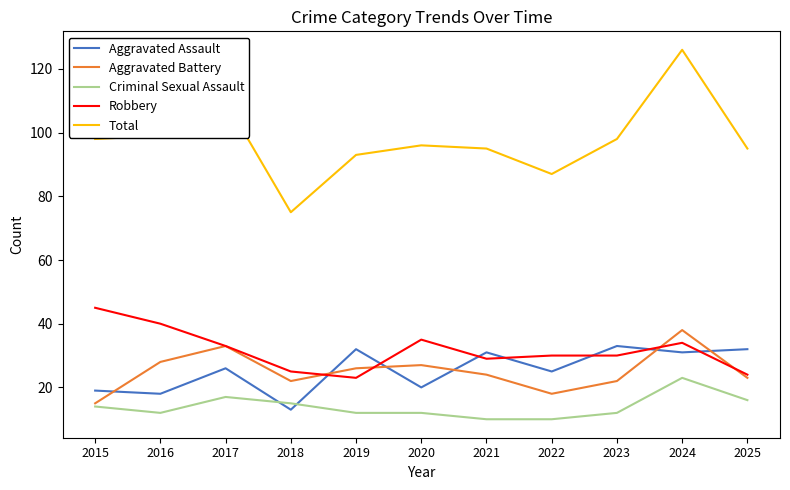

Which series has the largest total across all categories?

Total